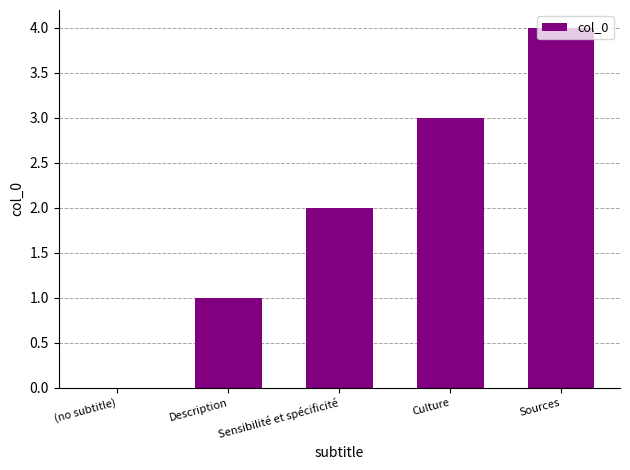

What is the sum of the values at Culture and Sources?

7